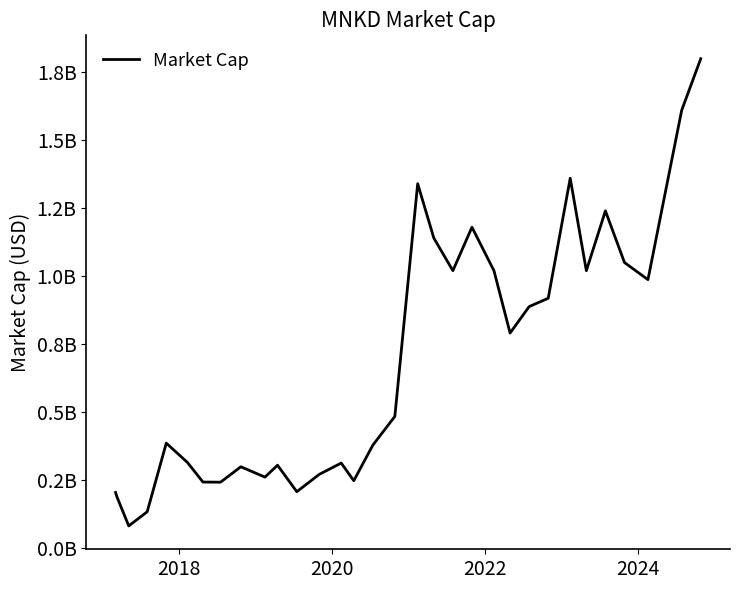

What is the value of the 30th point from the left?

987030000.0